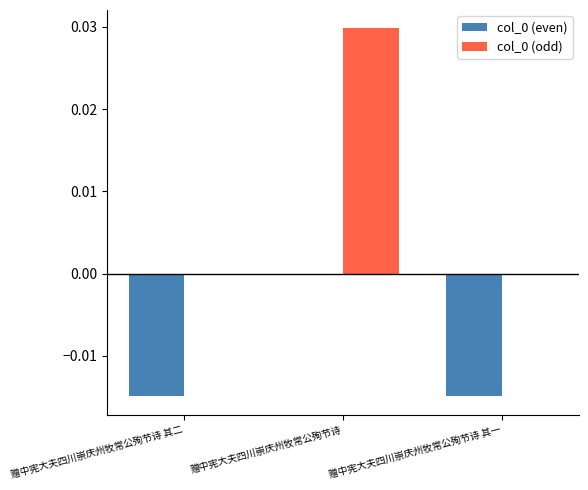

At which label is col_0 (even) closest to 0?

赠中宪大夫四川崇庆州牧常公殉节诗